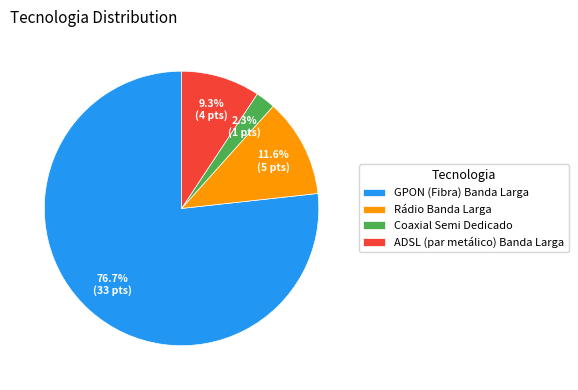

Which has a higher value, GPON (Fibra) Banda Larga or ADSL (par metálico) Banda Larga?

GPON (Fibra) Banda Larga